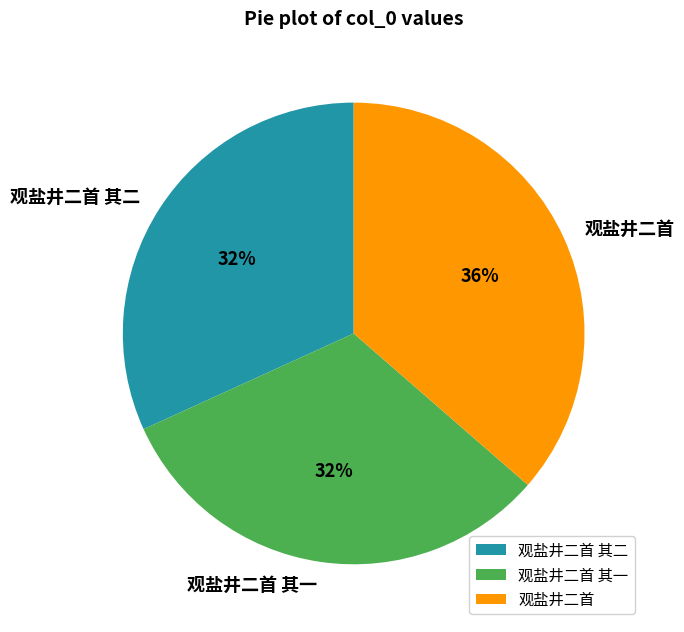

To the nearest percent, what is the combined percentage of 观盐井二首 其一 and 观盐井二首?

68%